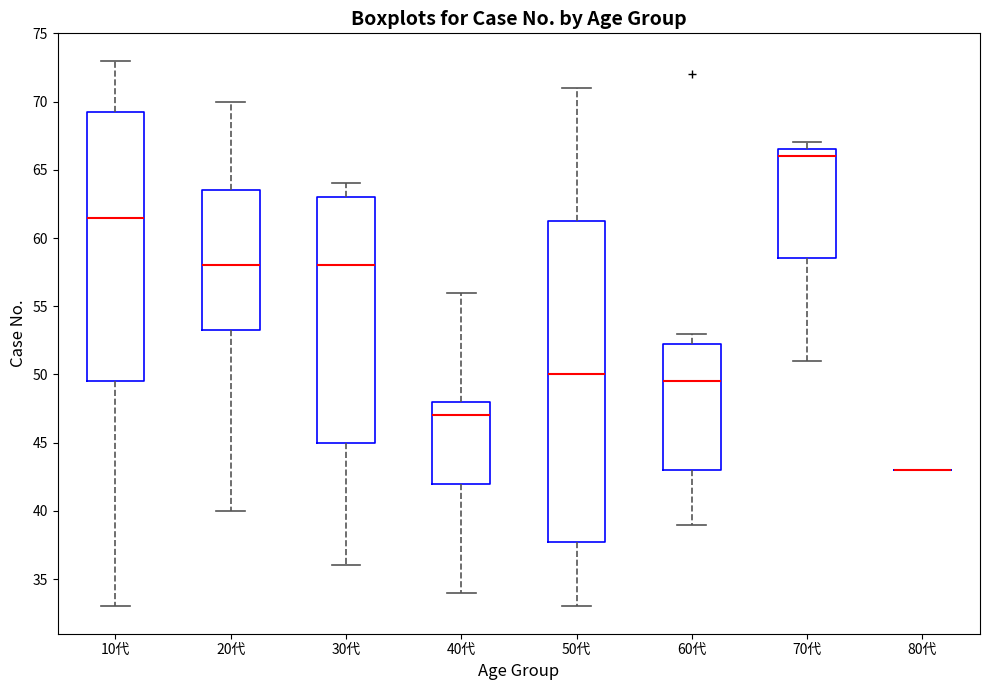

Reading left to right, read every box against the y-axis: the position of its median line, the range the box covers, and the ends of its whiskers. The values are not printed on the chart, so give them approximately, as read against the axis.

10代: median 61.5, box 49.5 to 69.5, whiskers 33.0 to 73.0
20代: median 58.0, box 53.5 to 63.5, whiskers 40.0 to 70.0
30代: median 58.0, box 45.0 to 63.0, whiskers 36.0 to 64.0
40代: median 47.0, box 42.0 to 48.0, whiskers 34.0 to 56.0
50代: median 50.0, box 38.0 to 61.5, whiskers 33.0 to 71.0
60代: median 49.5, box 43.0 to 52.5, whiskers 39.0 to 53.0
70代: median 66.0, box 58.5 to 66.5, whiskers 51.0 to 67.0
80代: box collapsed to a line at 43.0, whiskers 43.0 to 43.0